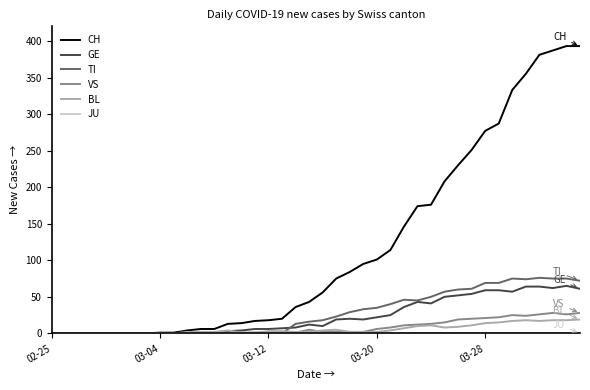

What is the greatest value displayed?

393